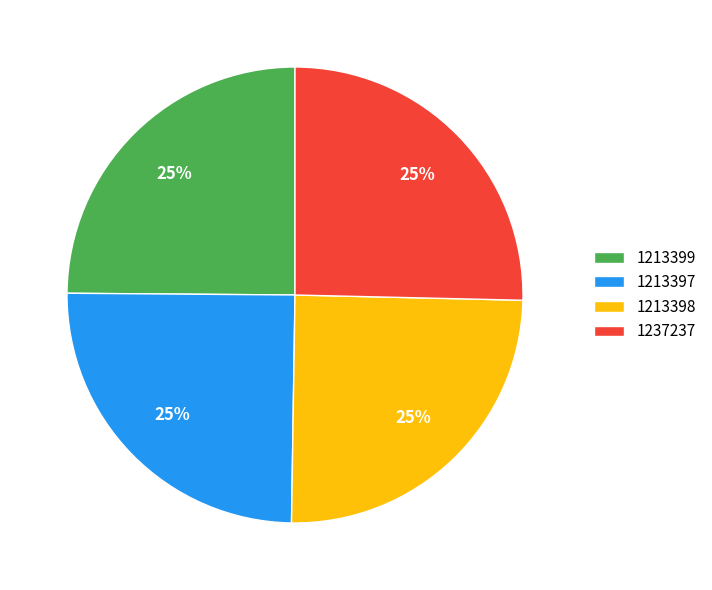

What is the ratio of the value at 1213399 to the value at 1213398?

1.0